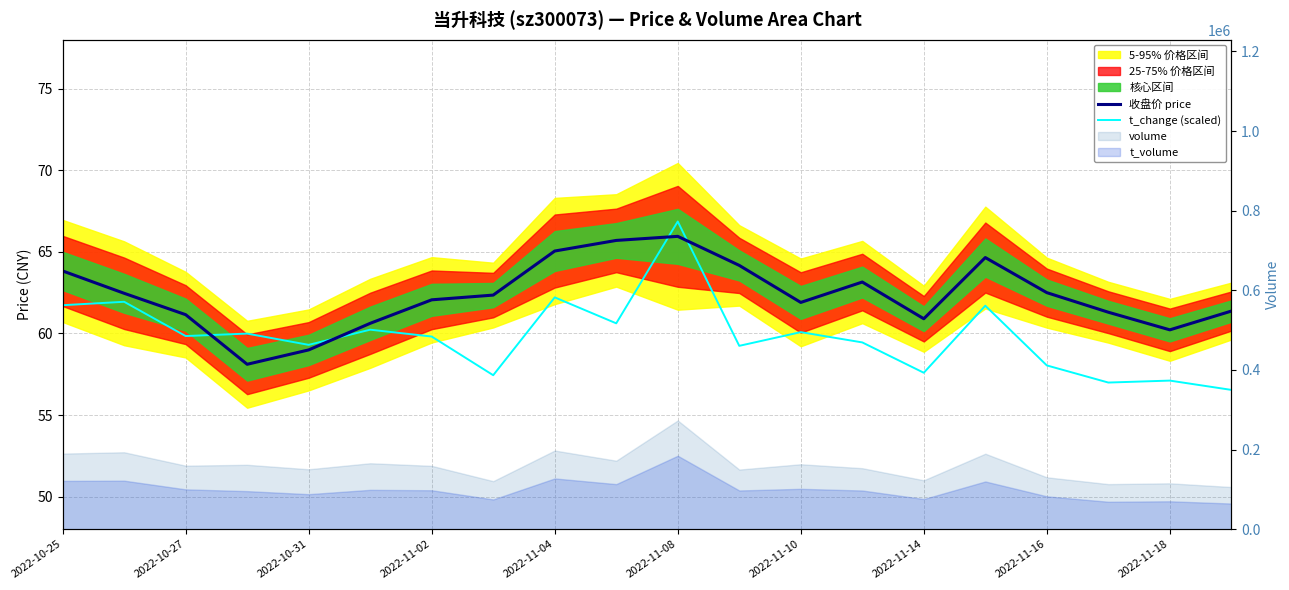

What is the maximum value for 收盘价 price?

66.0